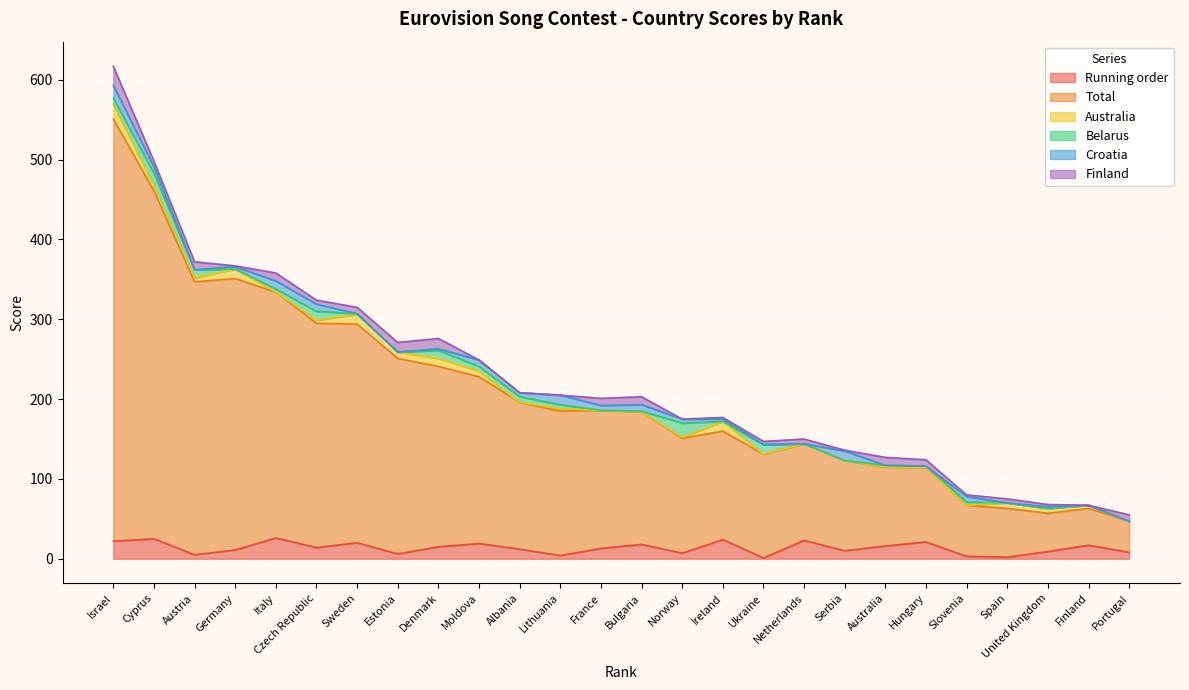

Which series has the largest total across all categories?

Total